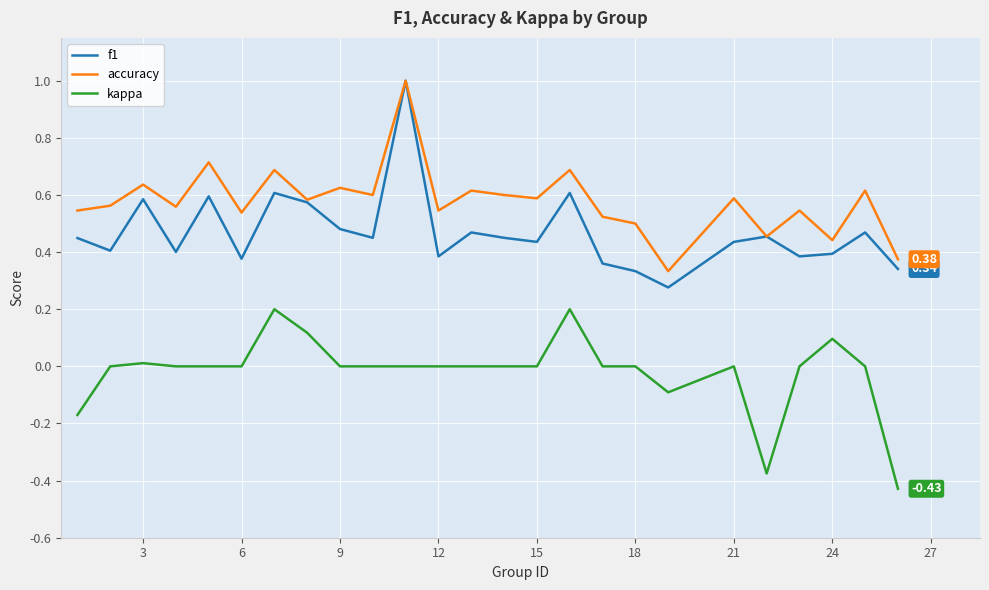

True or false: f1 and kappa intersect in this chart.

False